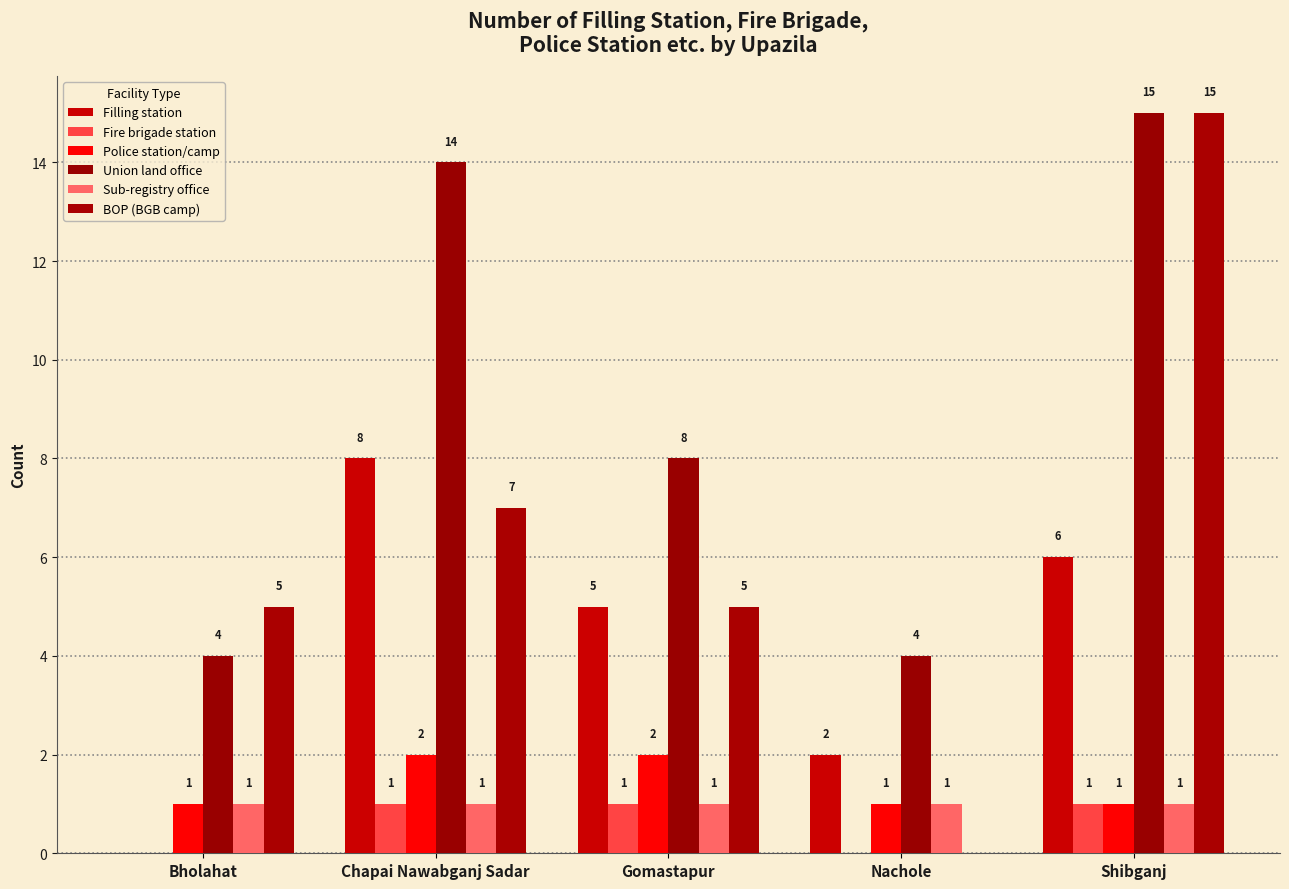

What is the total value across all series at Shibganj?

39